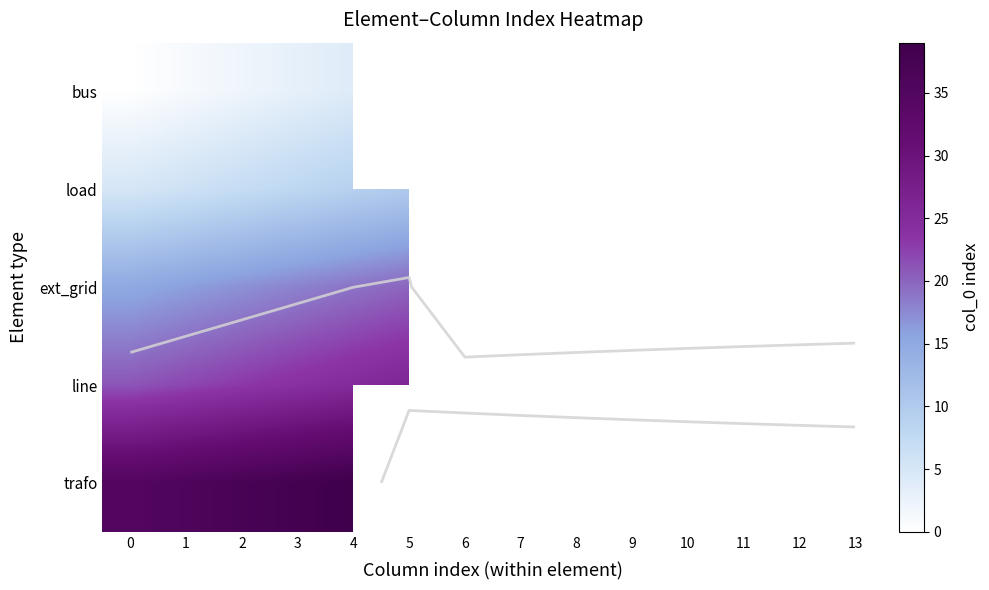

Rank the series by their maximum value, from highest to lowest.

trafo, line, ext_grid, load, bus